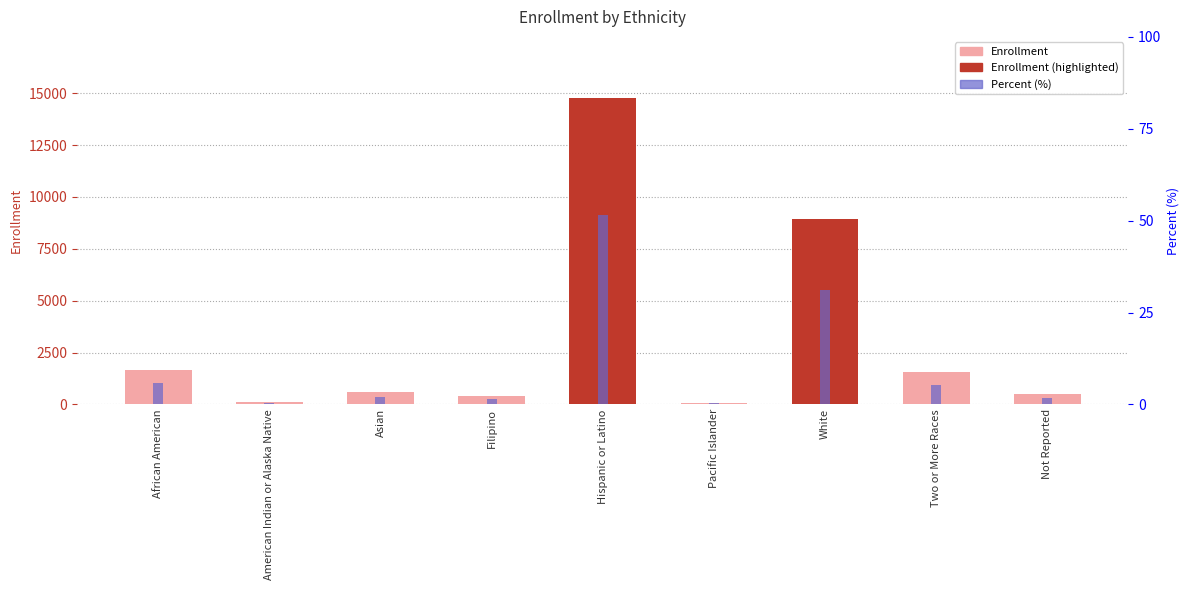

Reading left to right, what are all the values shown in this chart?

Enrollment: 1659.0	136.0	582.0	402.0	14766.0	81.0	8933.0	1538.0	511.0
Percent (%): 5.8	0.5	2.0	1.4	51.6	0.3	31.2	5.4	1.8